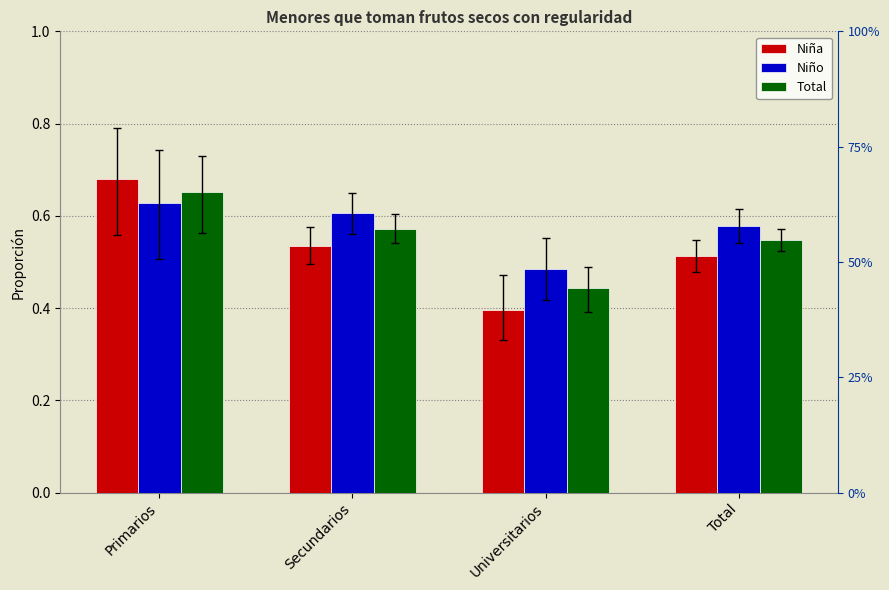

At which label does Total reach its minimum?

Universitarios